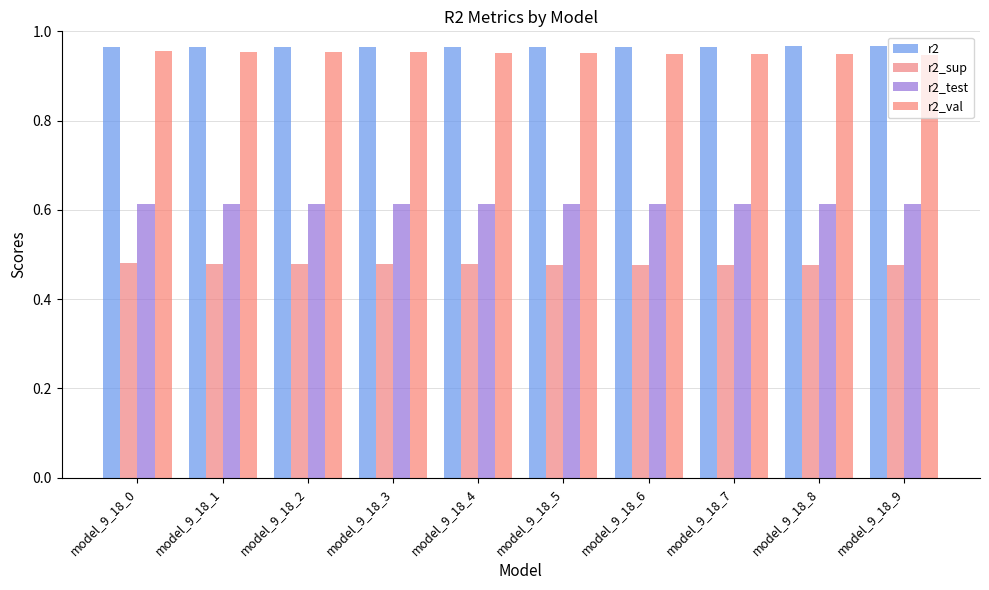

At model_9_18_5, list the series in order from largest to smallest.

r2, r2_val, r2_test, r2_sup